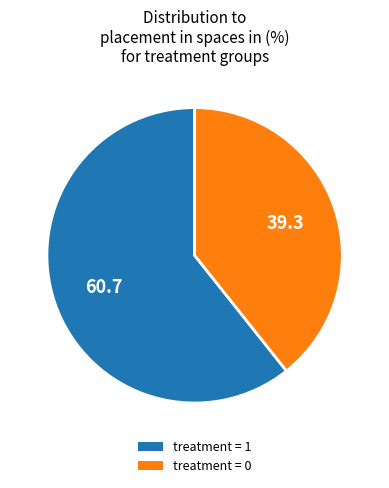

What is the ratio of the value at treatment = 1 to the value at treatment = 0?

1.5